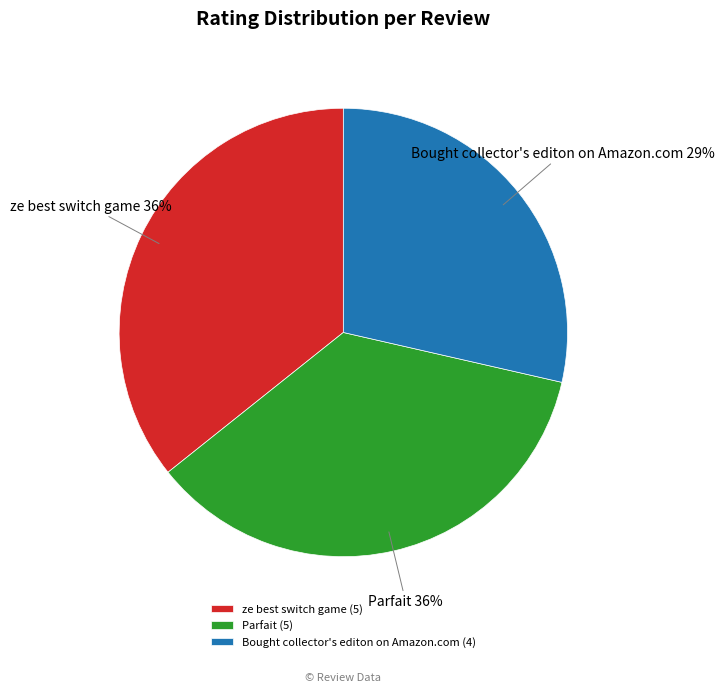

Which category has the smallest portion of the pie?

Bought collector's editon on Amazon.com